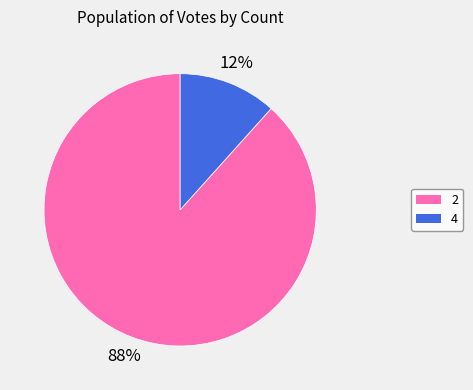

Does any single category account for the majority?

Yes